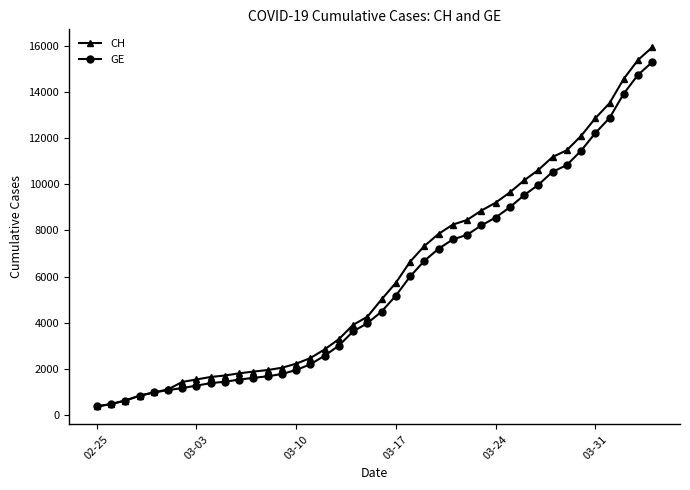

Which series has the widest spread of values?

CH